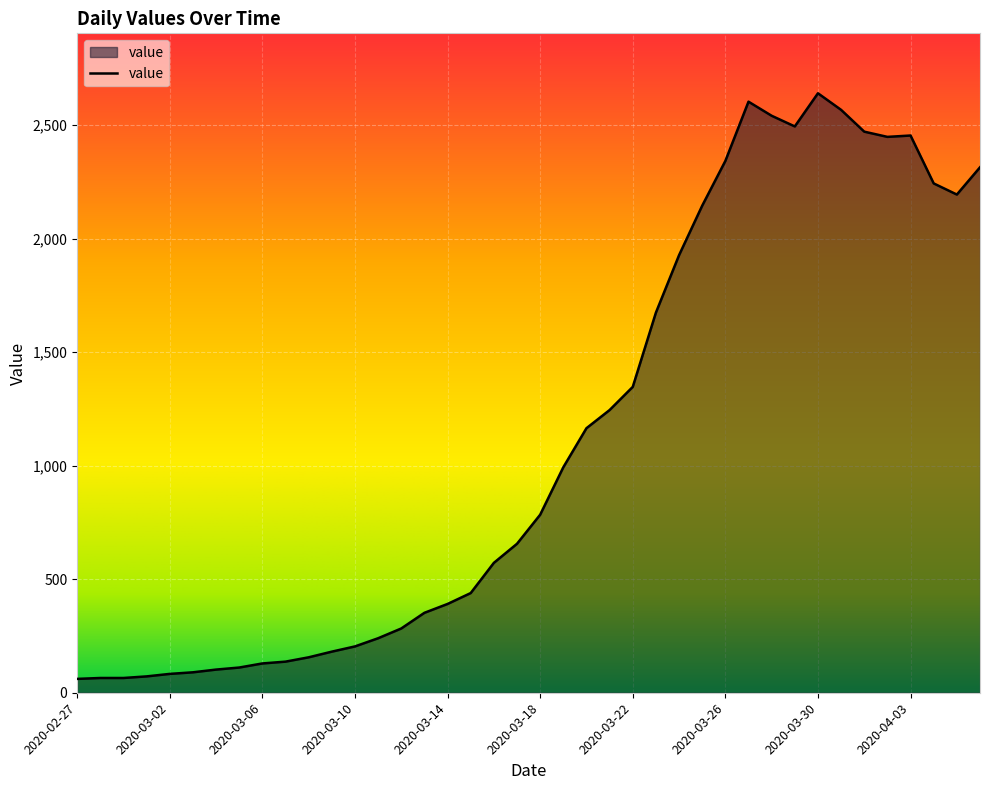

What is the greatest value displayed?

2640